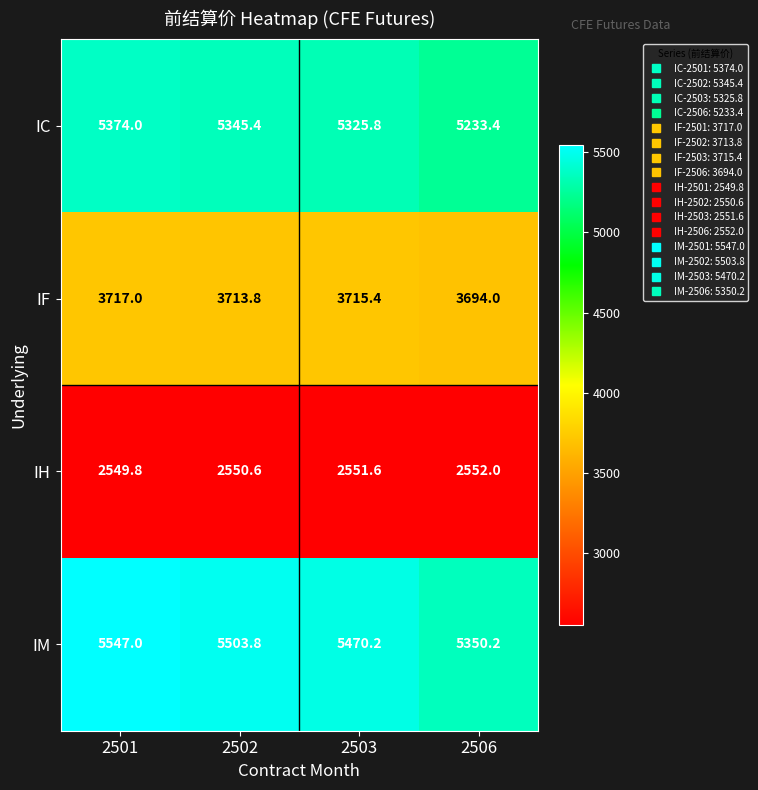

At which category is the sum across all series the highest?

2501